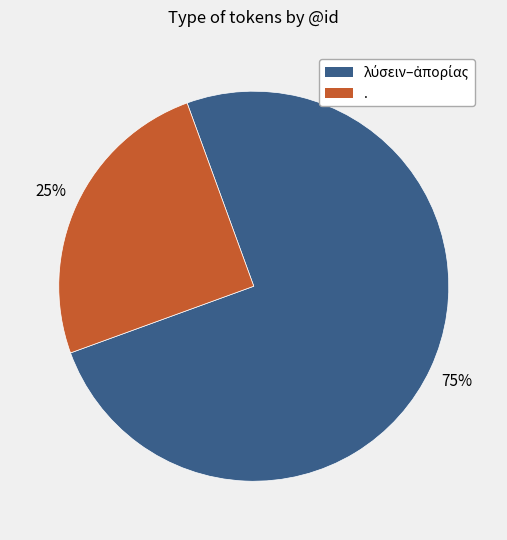

To the nearest percent, what is the difference between the largest and smallest slice percentages?

50%